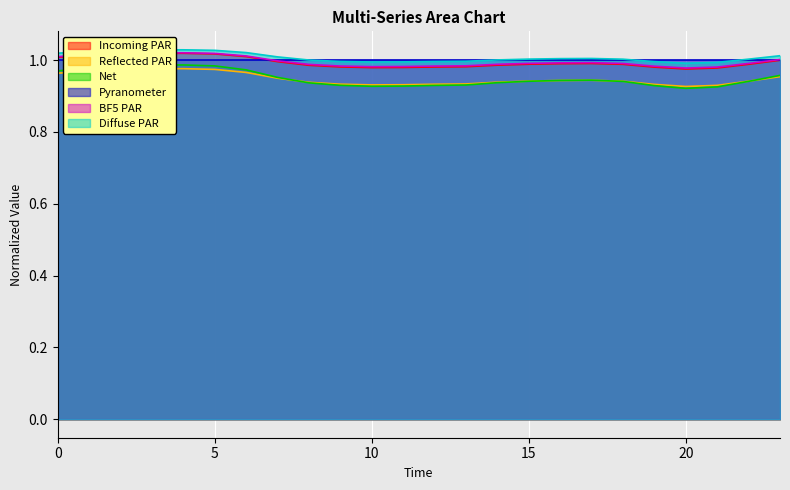

True or false: Reflected PAR and BF5 PAR cross at least once.

False